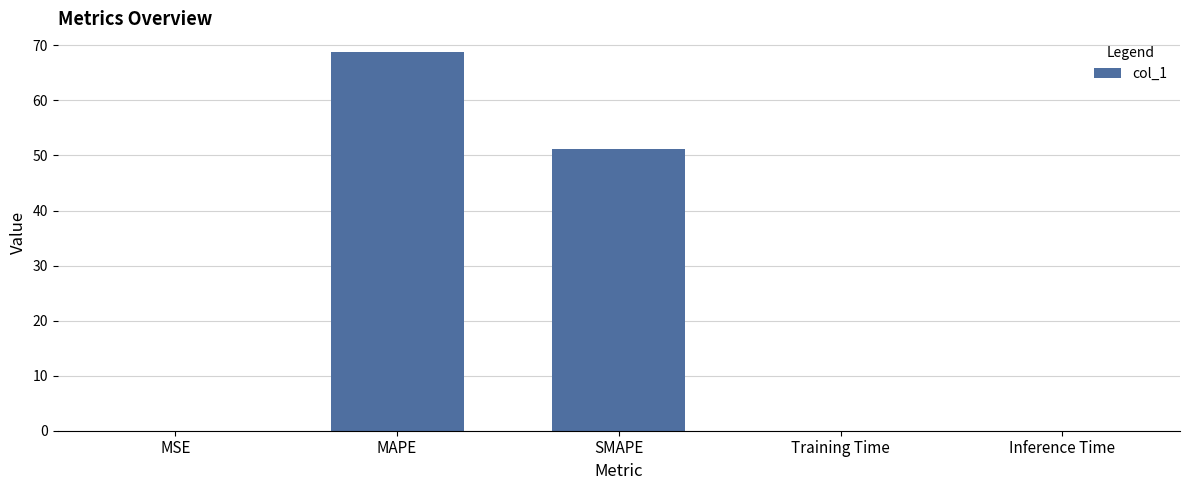

Which label corresponds to the largest value in the chart?

MAPE